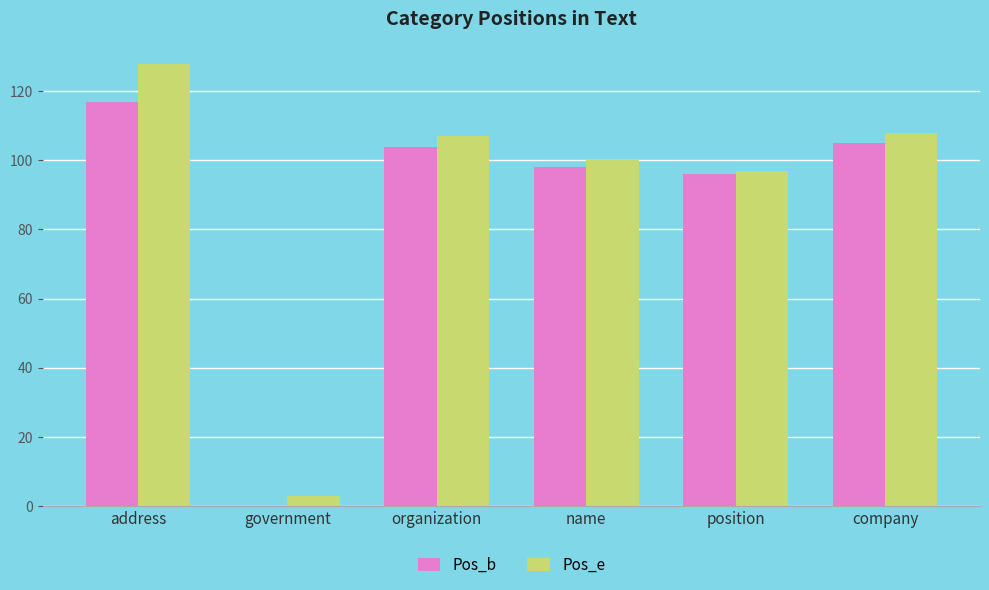

Which label corresponds to the largest value in the chart?

address